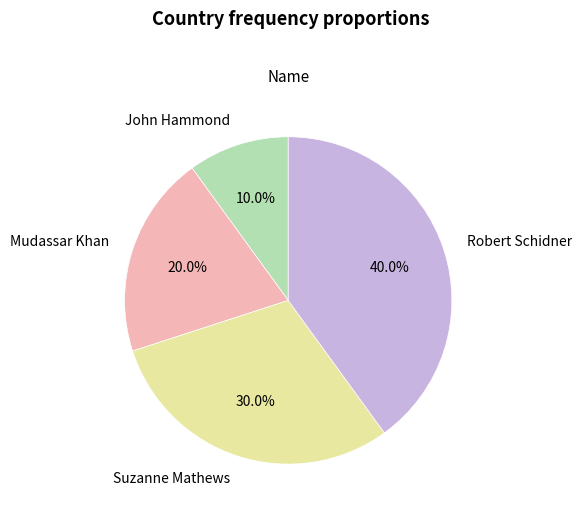

To the nearest percent, what portion does John Hammond represent?

10%